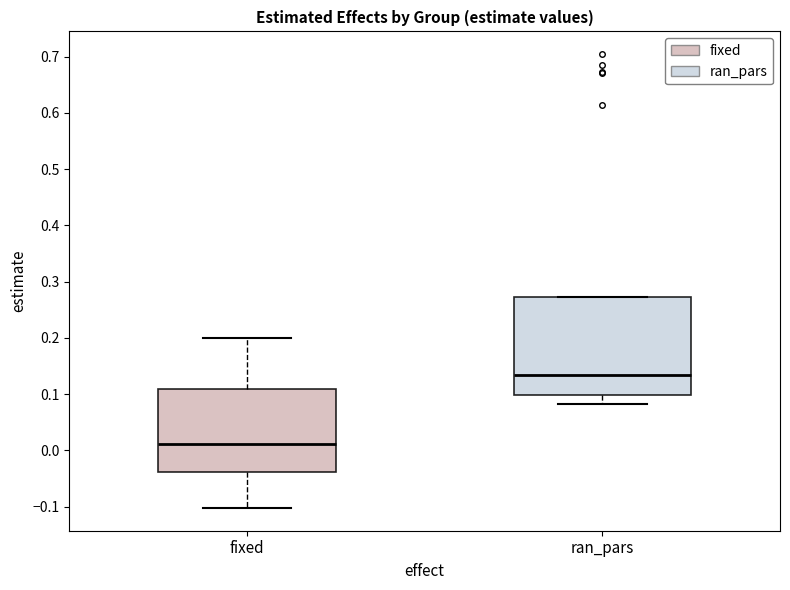

Reading left to right, read every box against the y-axis: the position of its median line, the range the box covers, and the ends of its whiskers. The values are not printed on the chart, so give them approximately, as read against the axis.

fixed: median 0.01, box -0.04 to 0.11, whiskers -0.10 to 0.20
ran_pars: median 0.13, box 0.10 to 0.27, whiskers 0.08 to 0.27